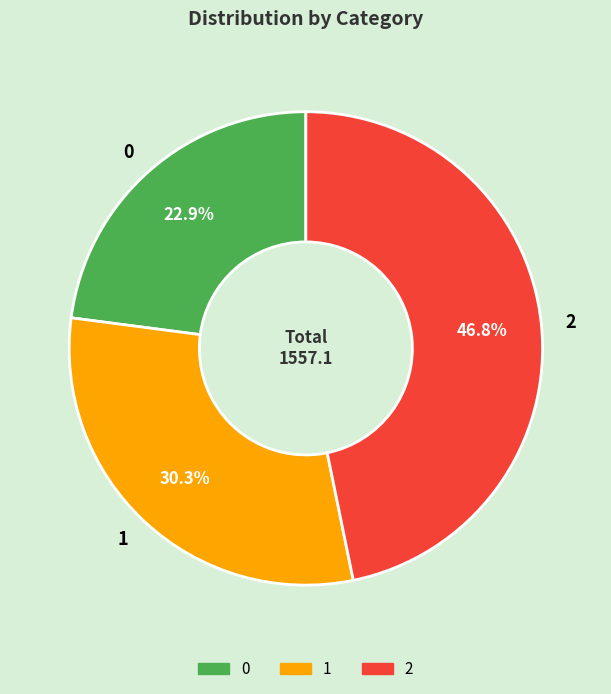

Approximately how many times larger is the value at 1 compared to 2?

0.6